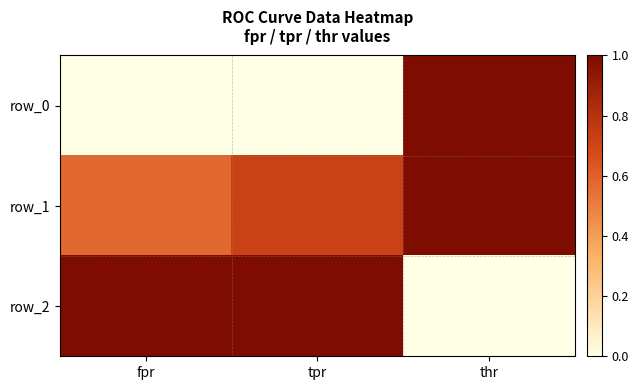

True or false: row_1 has a value of 0.7 at tpr.

True